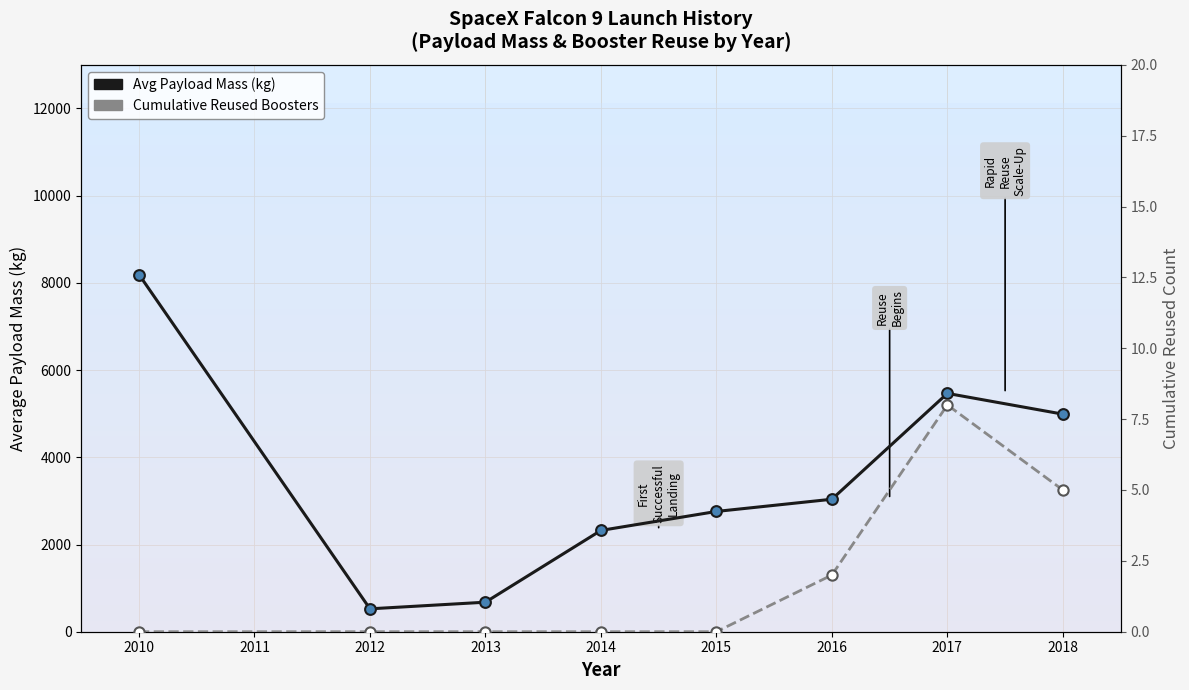

What are all the series names shown in the legend?

Avg Payload Mass (kg), Cumulative Reused Boosters